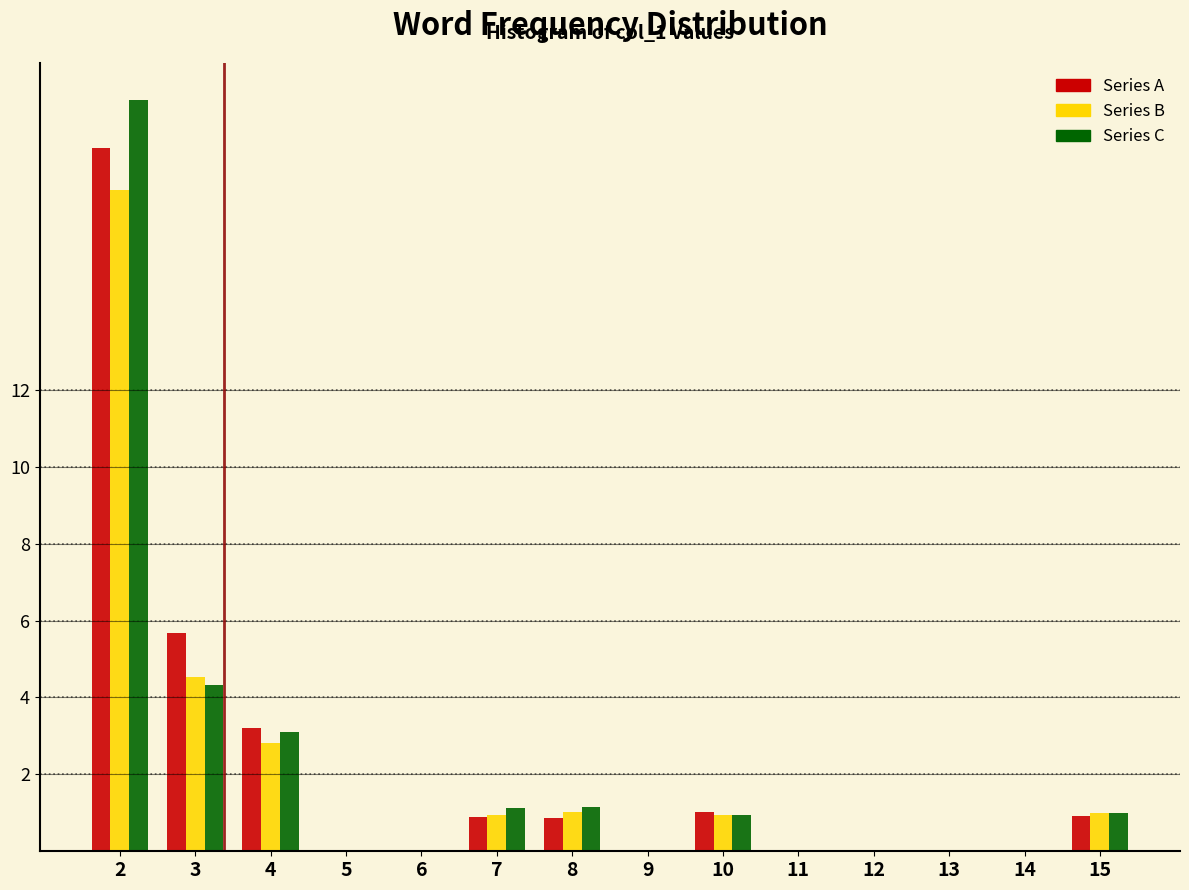

Which series changed the most between 2 and 10?

Series C